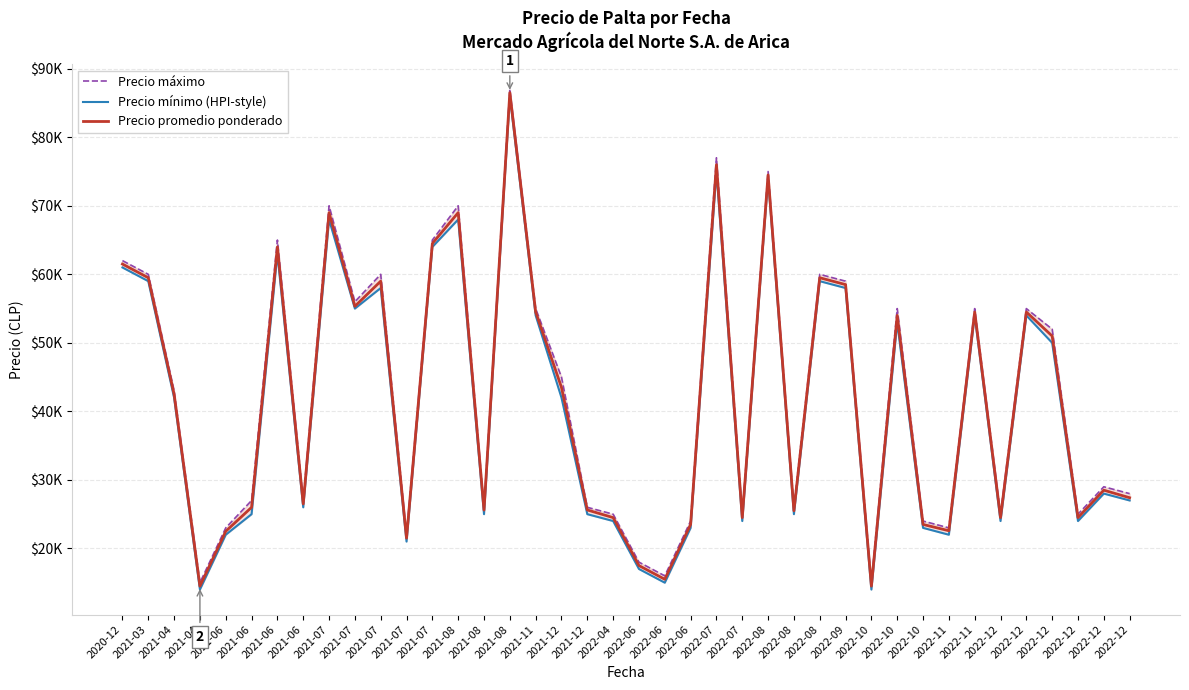

Which series has the largest total across all categories?

Precio máximo